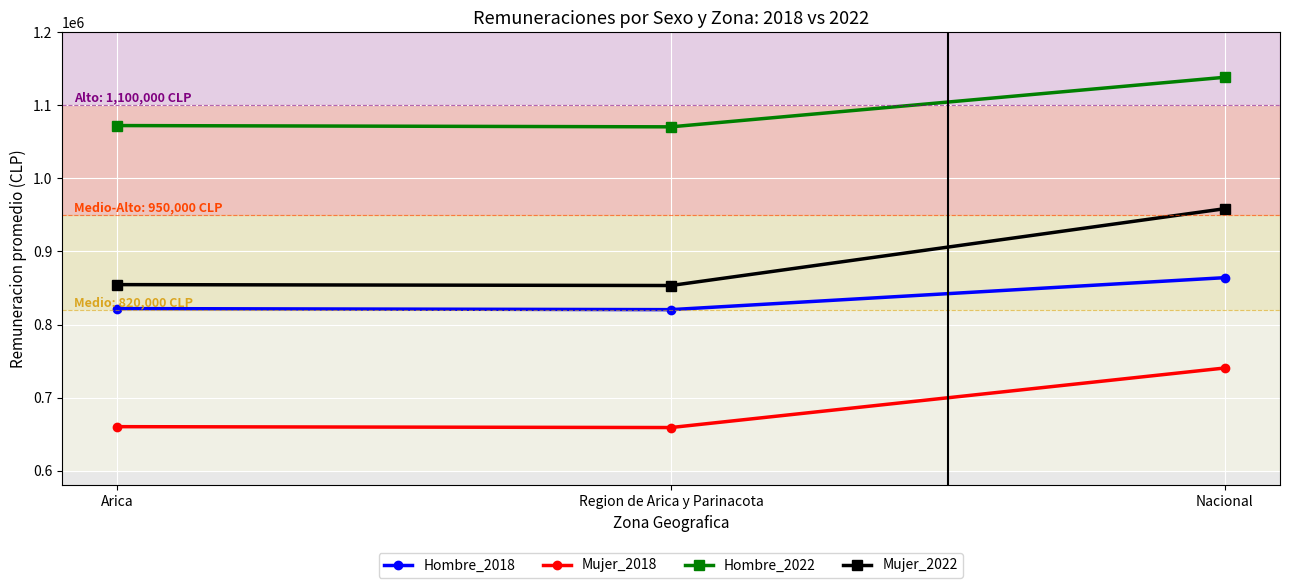

The Mujer_2022 series shows 853445.2 at Region de Arica y Parinacota. True or false?

True